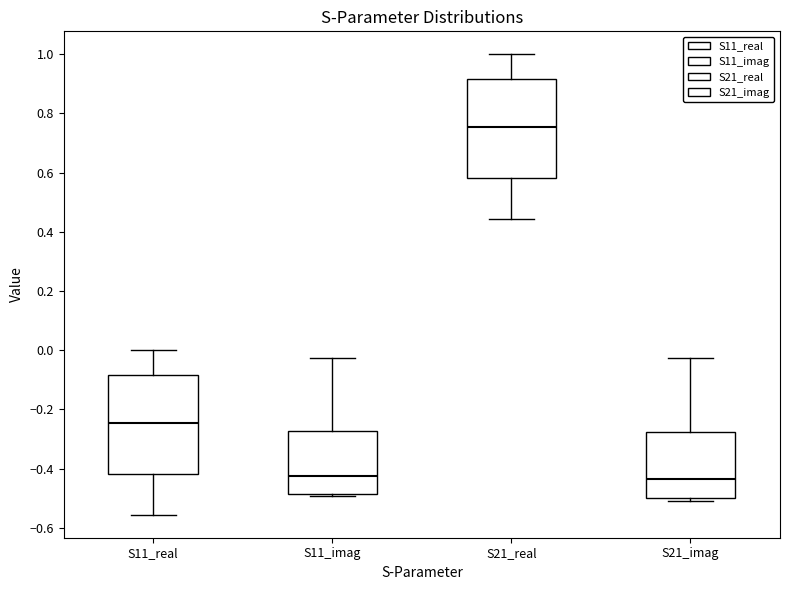

Where does the median line of the box for S21_imag sit on the y-axis? The values are not printed on the chart, so give them approximately, as read against the axis.

-0.44